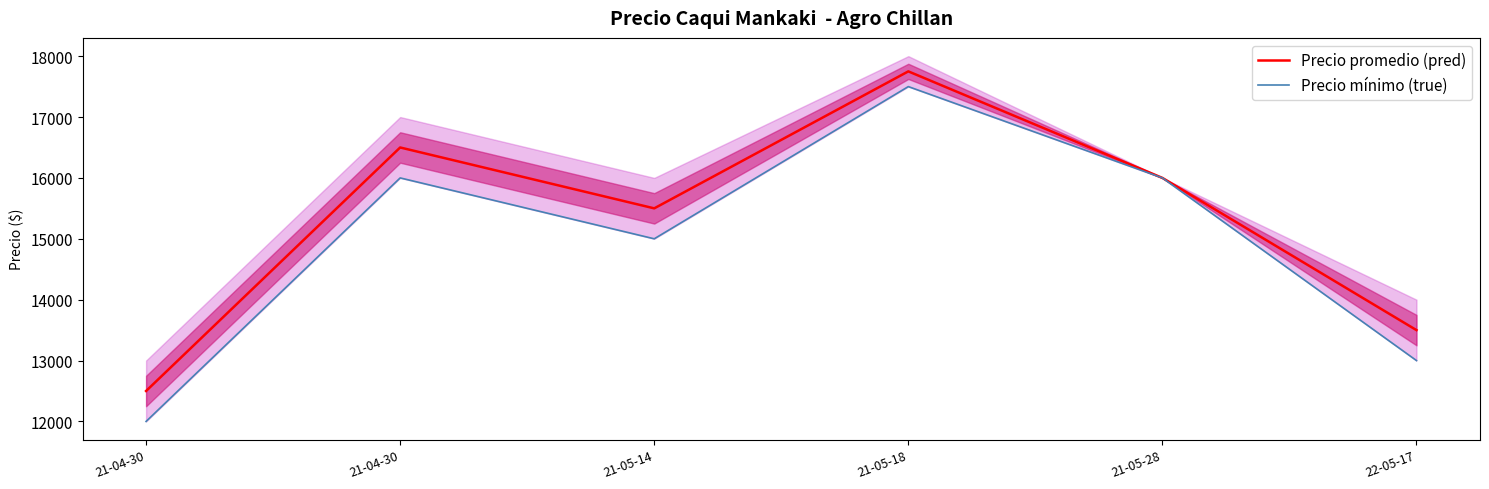

What is the value of the Precio promedio (pred) point at the 3rd from the left?

15500